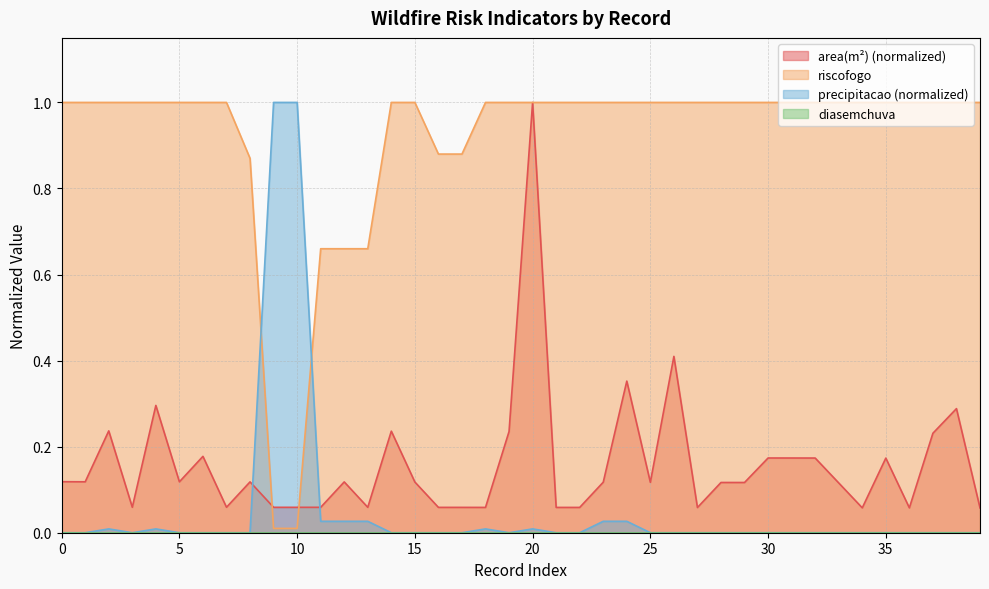

What is the highest value of the riscofogo series?

1.0